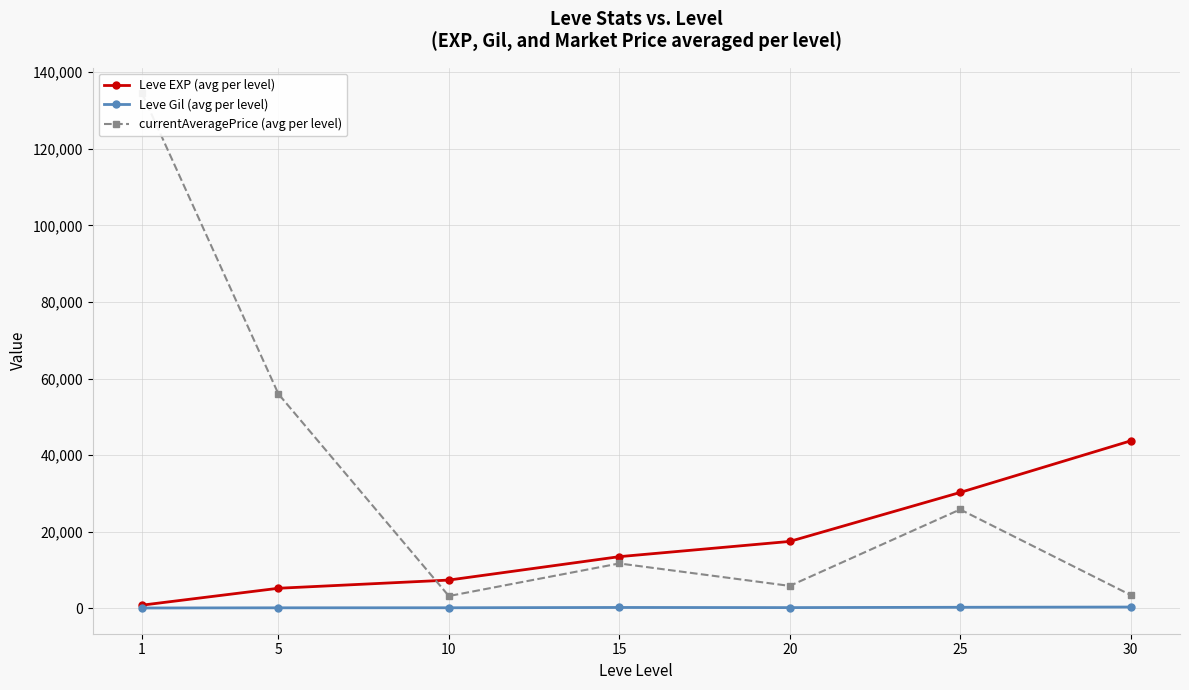

At which category is the sum across all series the highest?

1